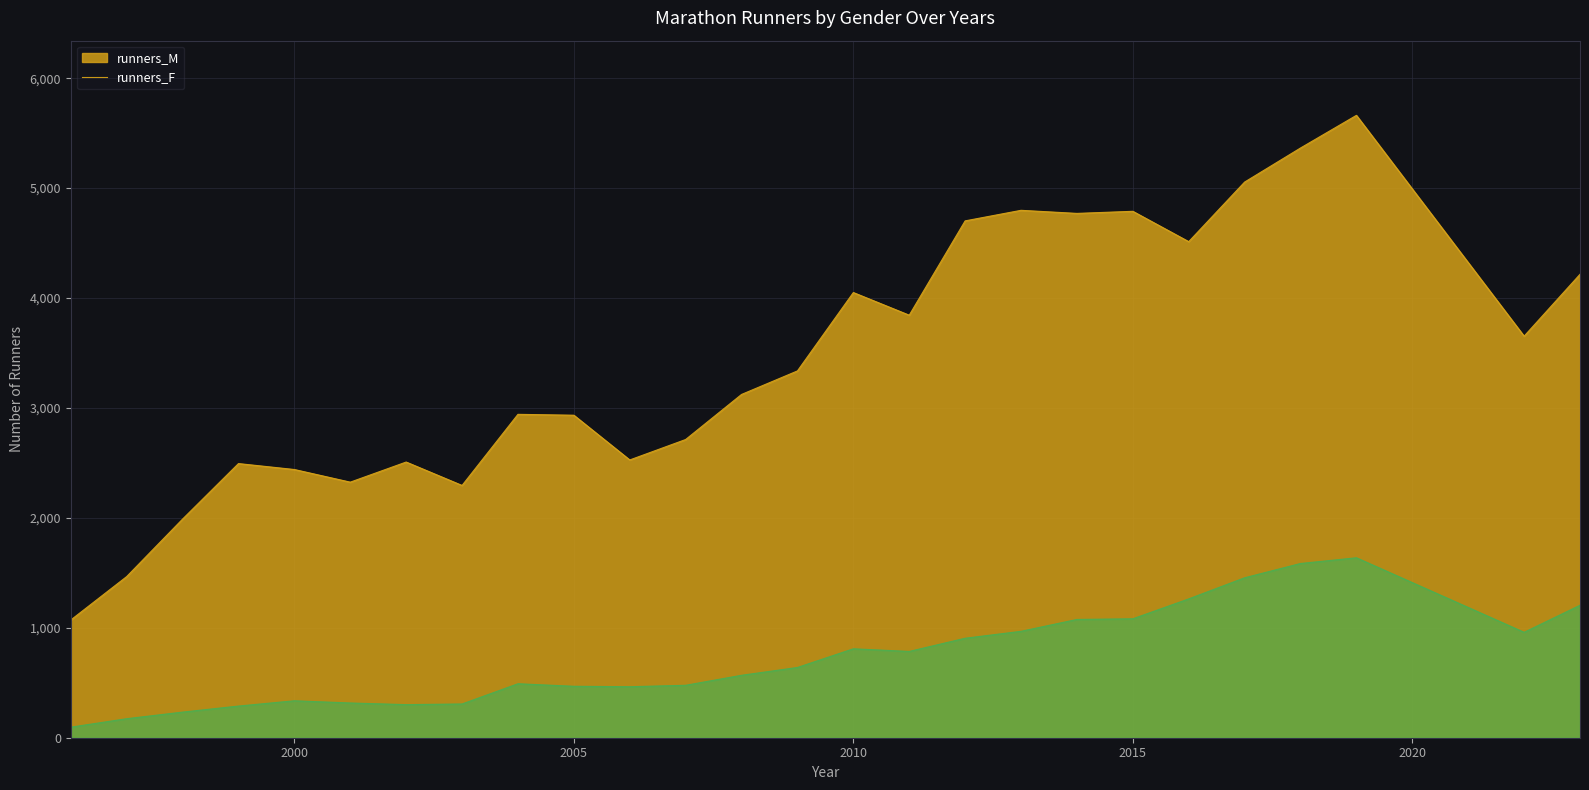

How many values in the runners_F series are below 639?

13